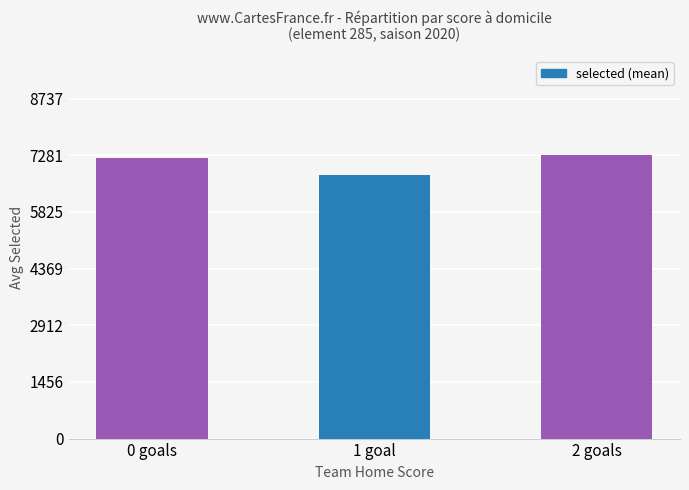

What is the minimum value shown in the chart?

6785